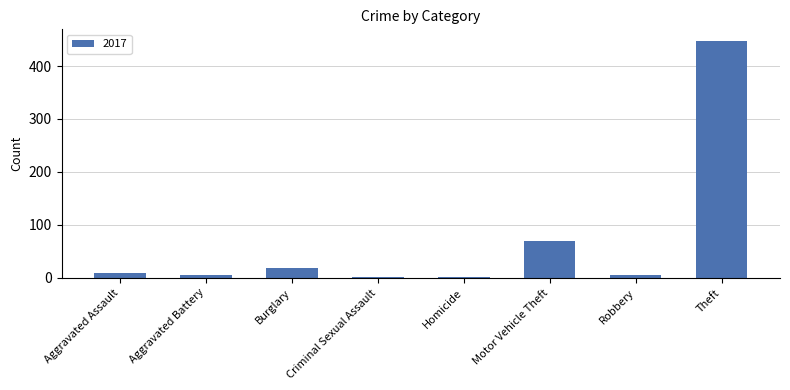

Are the bars horizontal?

No